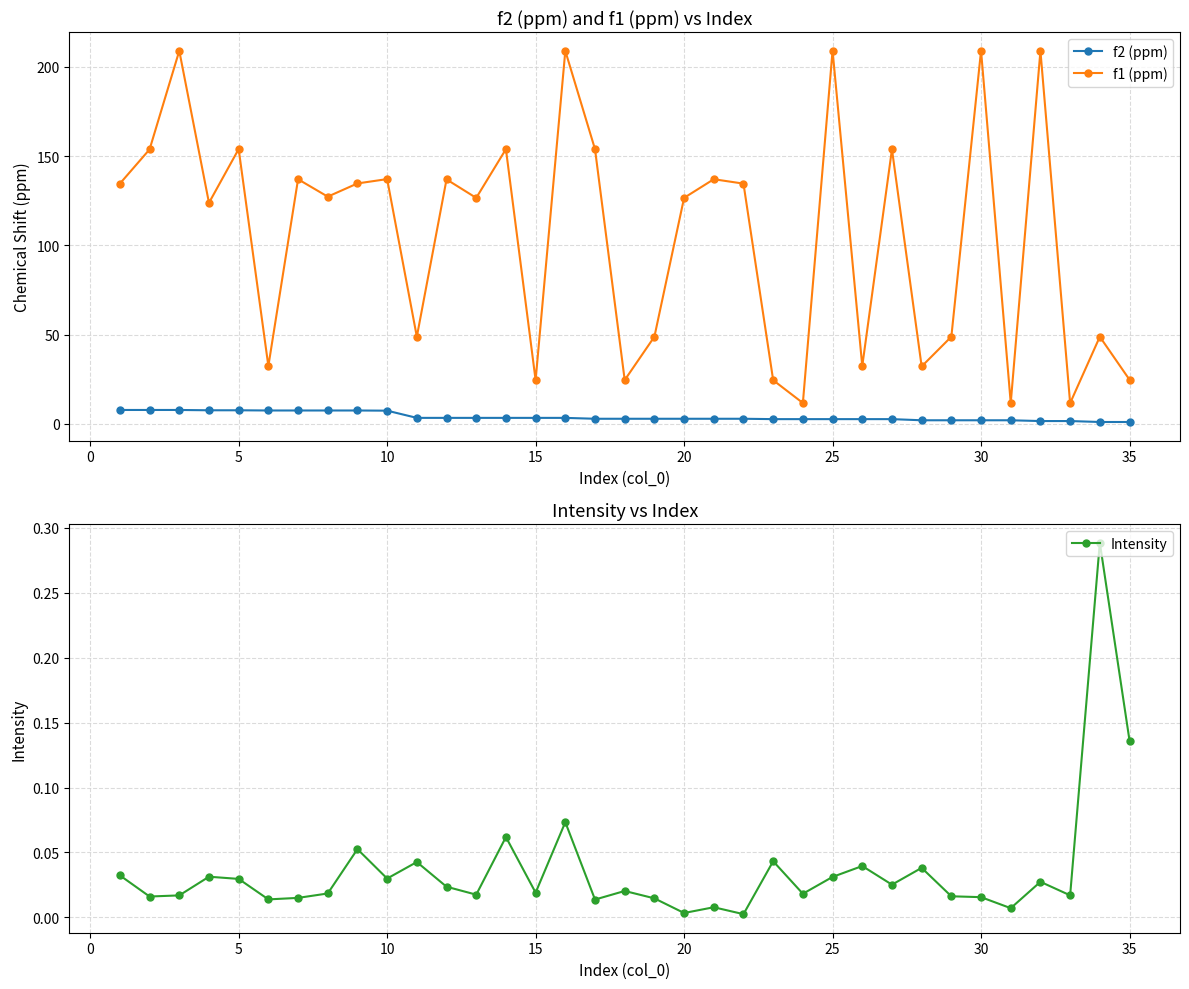

Is it true that f2 (ppm) equals 7.6 at 5?

True